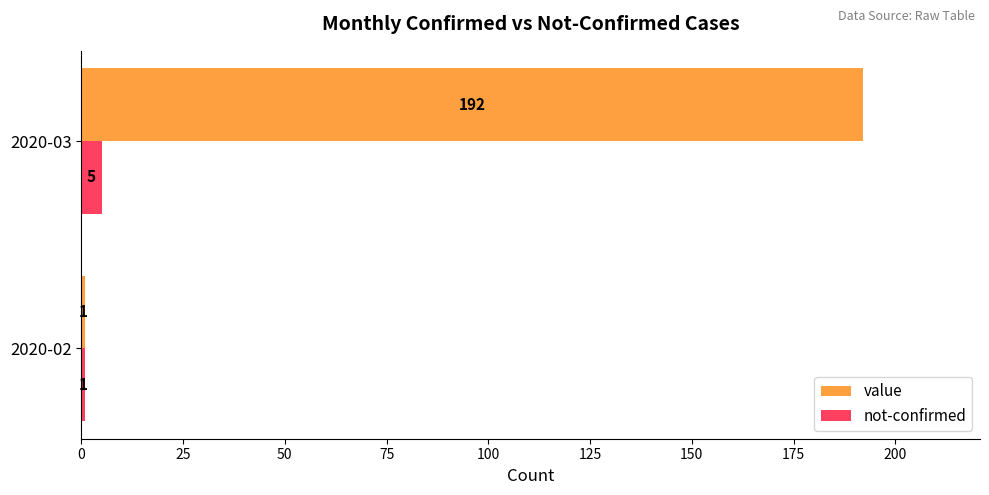

What are all the series names shown in the legend?

value, not-confirmed